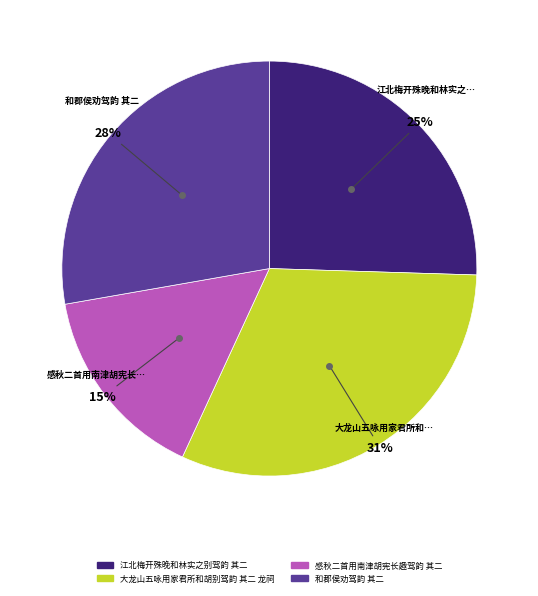

Combined, do 感秋二首用南津胡宪长趣驾韵 其二 and 和郡侯劝驾韵 其二 account for over 50%?

No